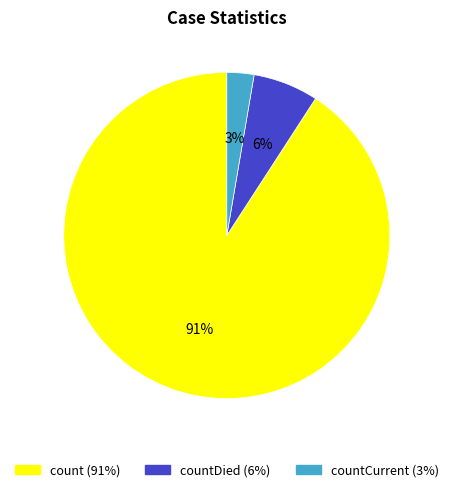

Is there a majority slice in this chart?

Yes